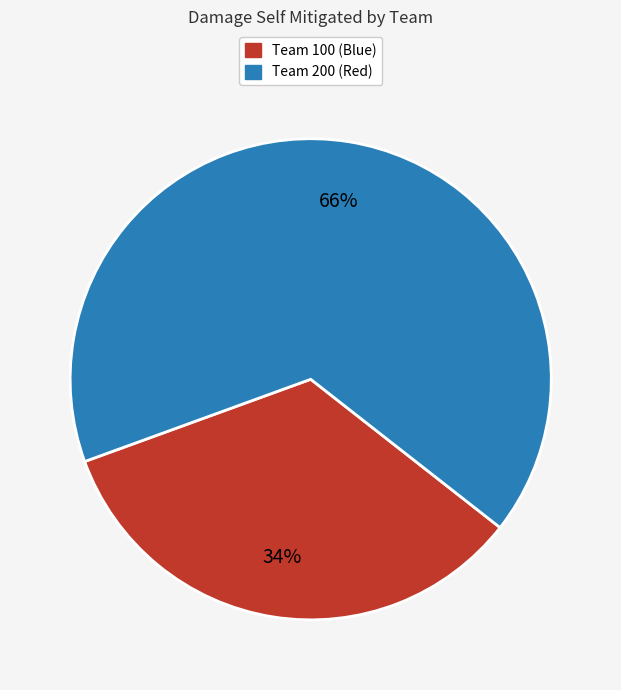

To the nearest percent, what is the average slice percentage?

50%